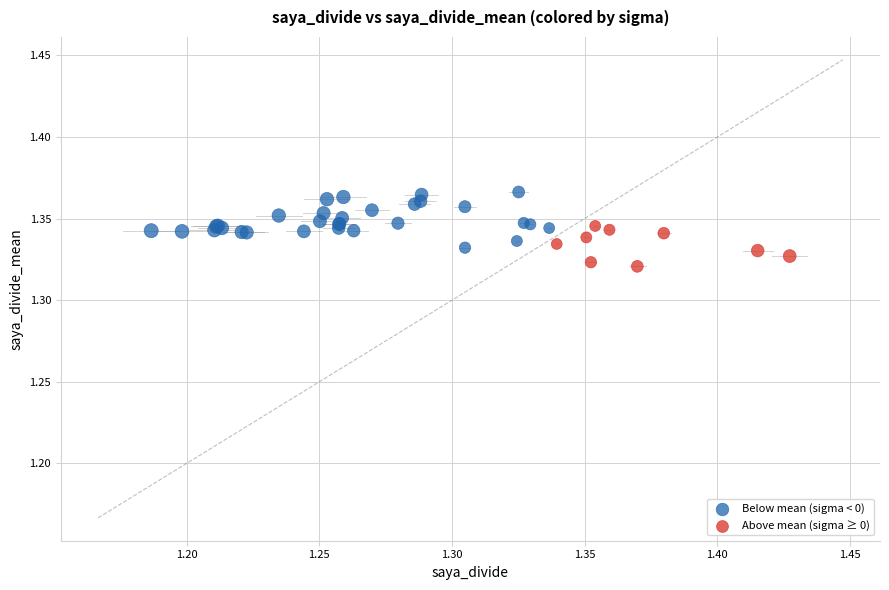

Which series reaches the maximum Y coordinate?

Below mean (sigma < 0)